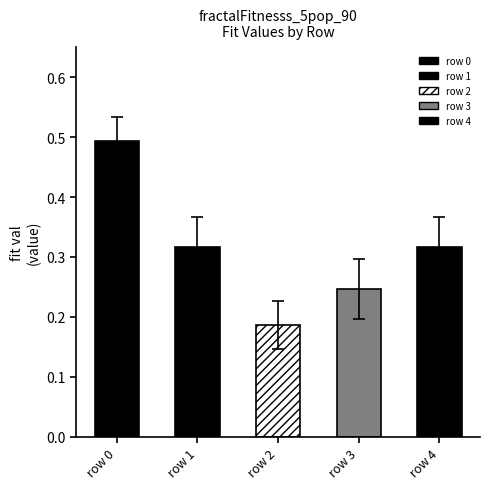

What is the sum of all values?

1.6